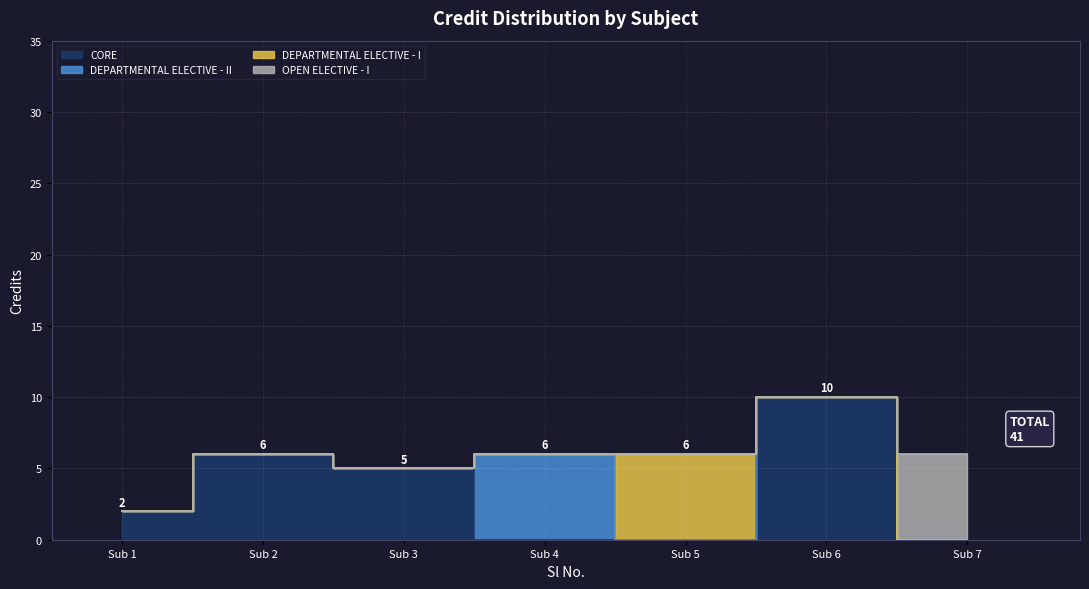

True or false: the data shows 5 at Sub 6.

False